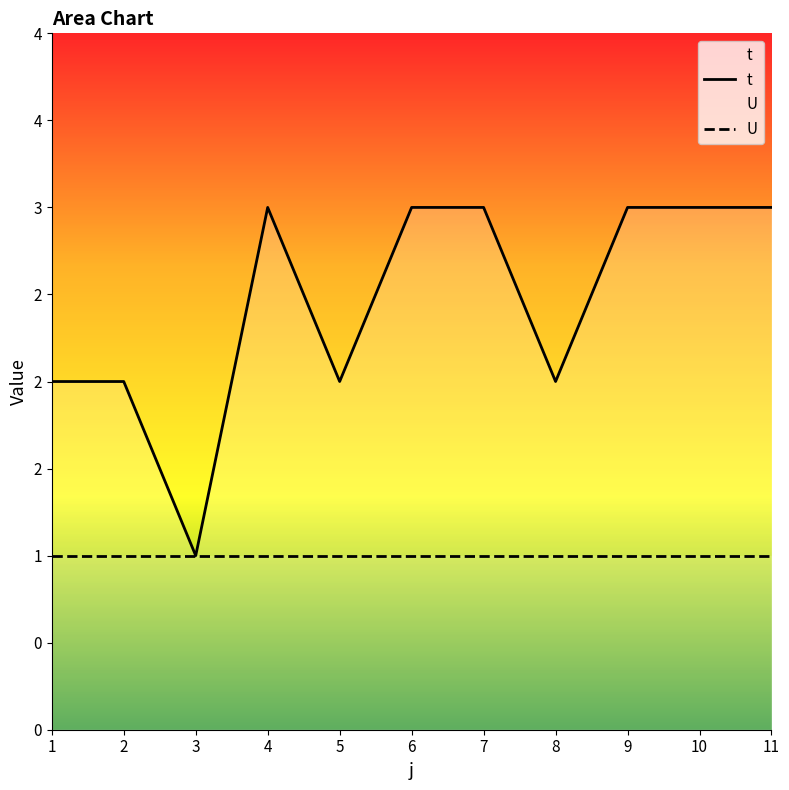

Reading left to right, list all the values displayed in this chart.

t: 1=2	2=2	3=1	4=3	5=2	6=3	7=3	8=2	9=3	10=3	11=3
U: 1=1	2=1	3=1	4=1	5=1	6=1	7=1	8=1	9=1	10=1	11=1